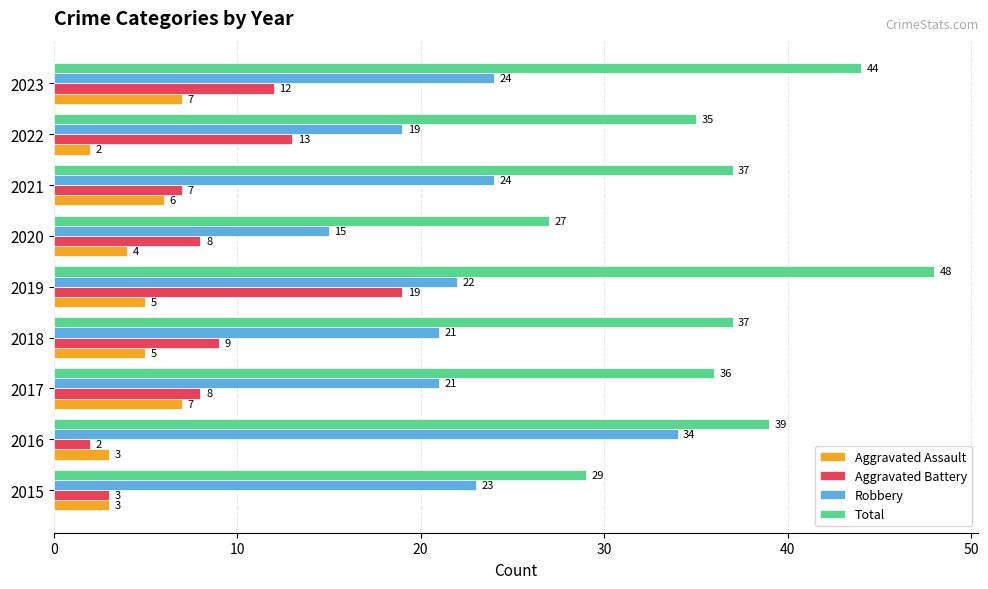

Which series has the largest range (max minus min)?

Total